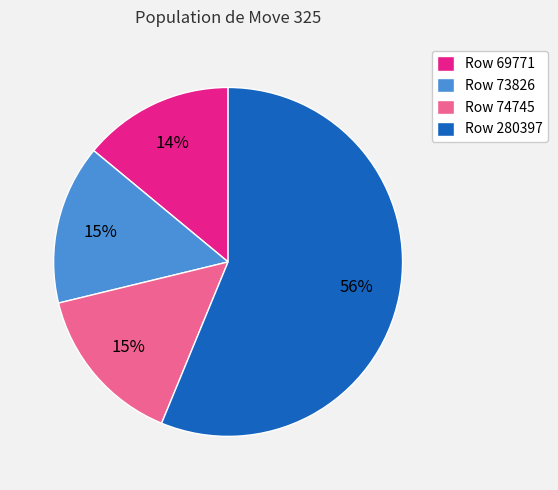

True or false: Row 74745 accounts for 15% of the total.

True